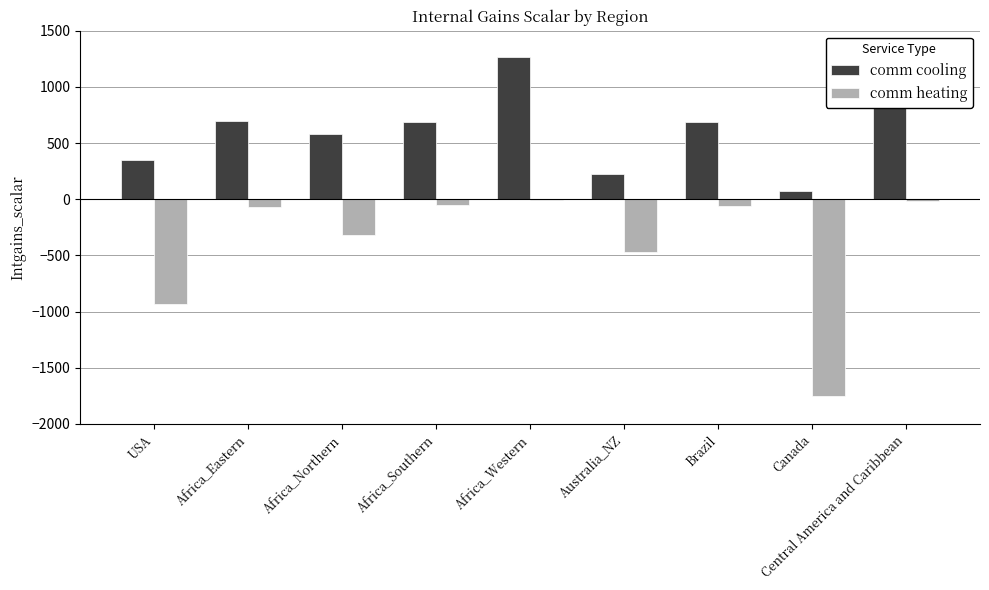

Where is comm heating nearest to the value -879?

USA